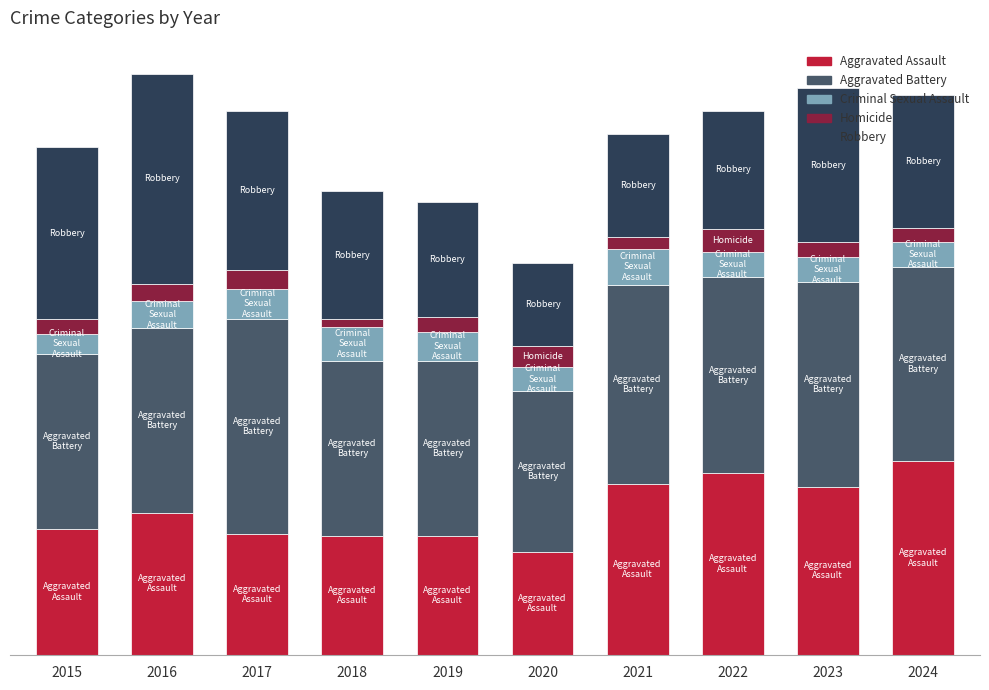

Where is Criminal Sexual Assault nearest to the value 29?

2016